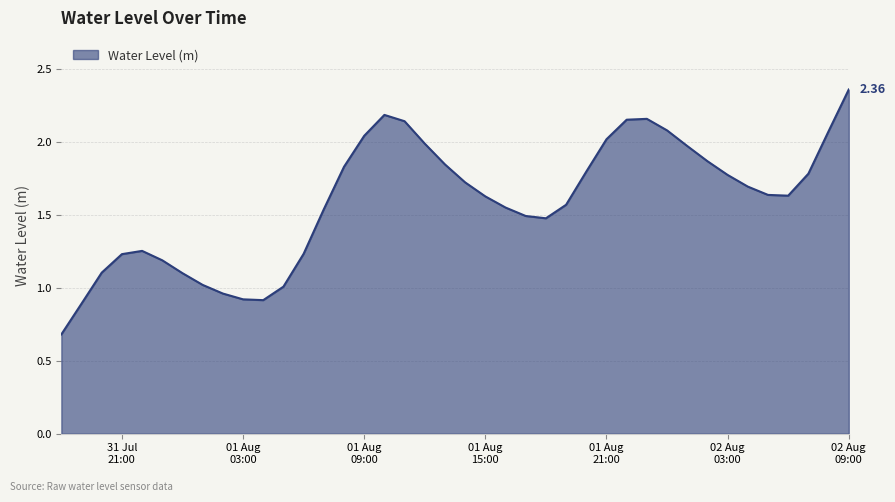

What is the difference between the maximum and minimum values?

1.7